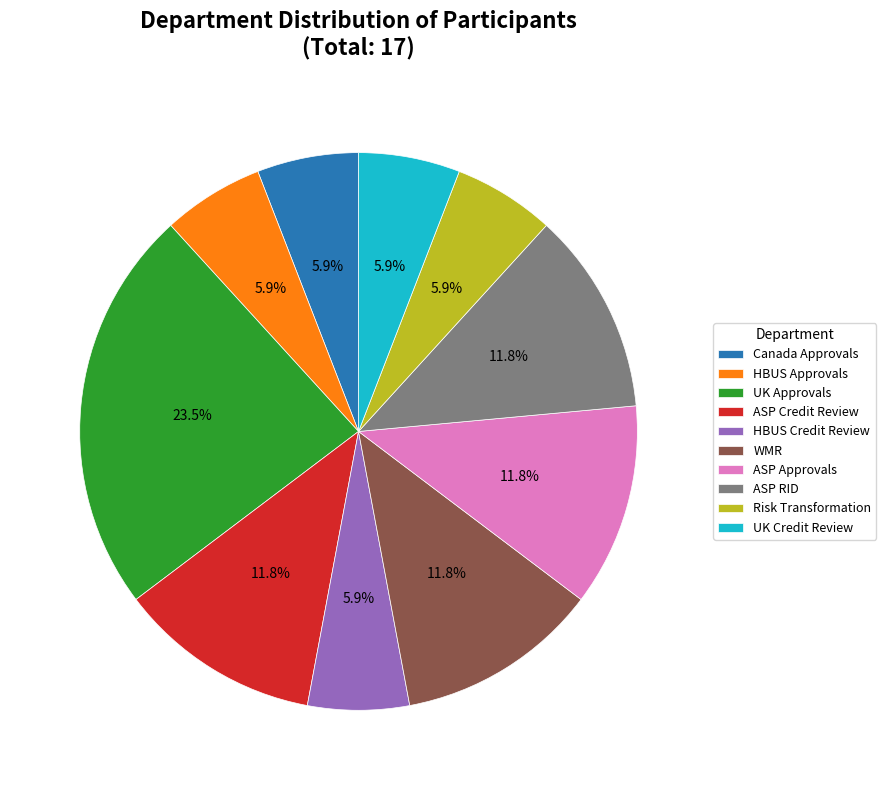

To the nearest percent, what is the difference between the HBUS Approvals and ASP Credit Review slice percentages?

6%